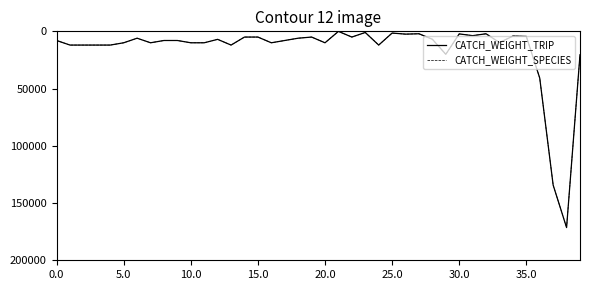

Count the number of data series in this chart.

2